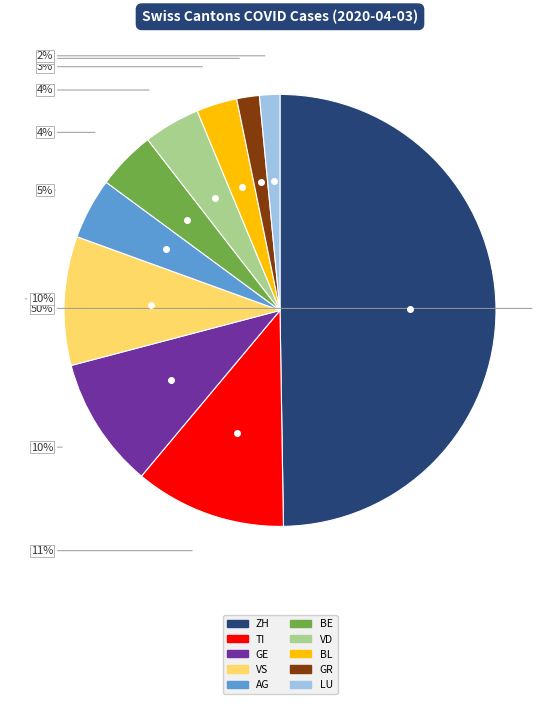

To the nearest percent, what is the average slice percentage?

10%